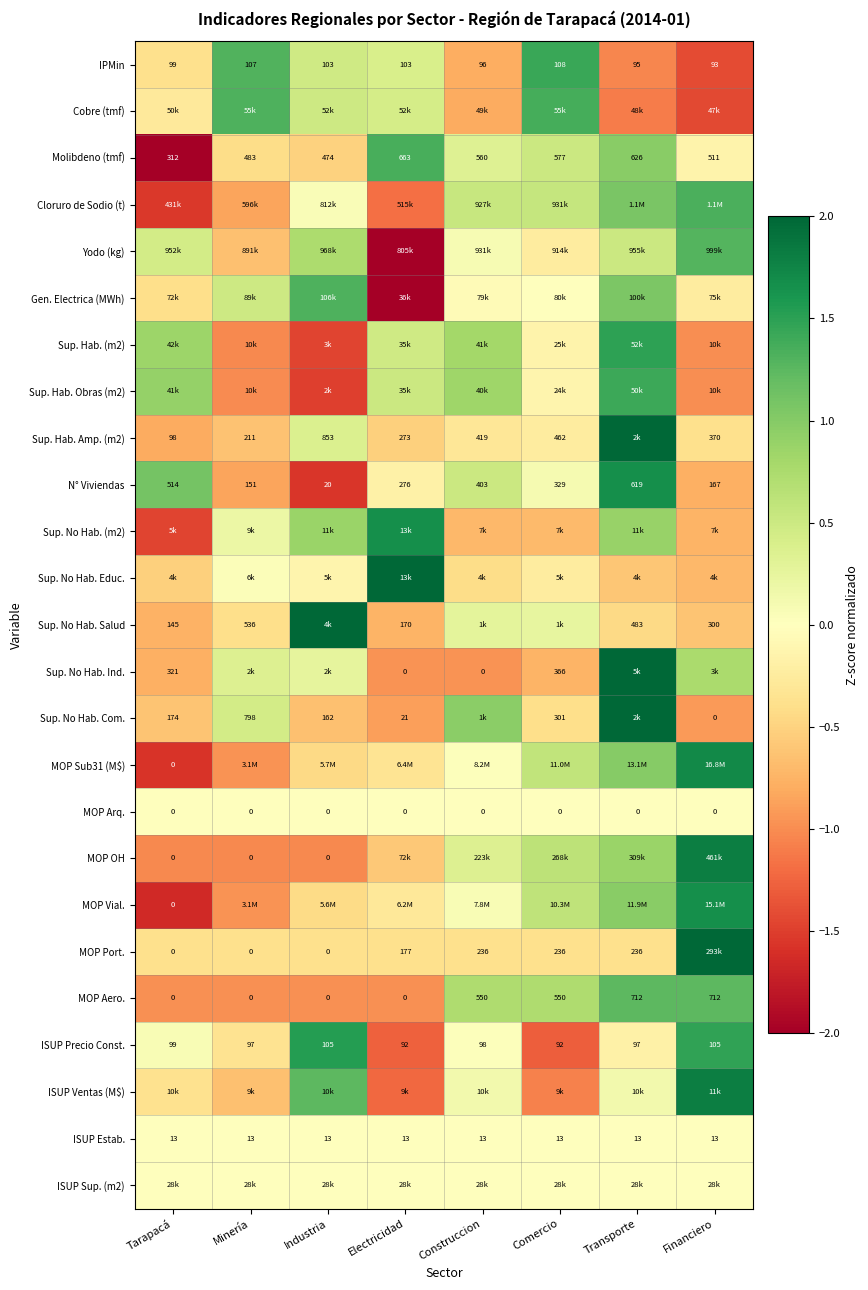

What is the sum of the IPMin values at Construccion and Electricidad?

-0.4